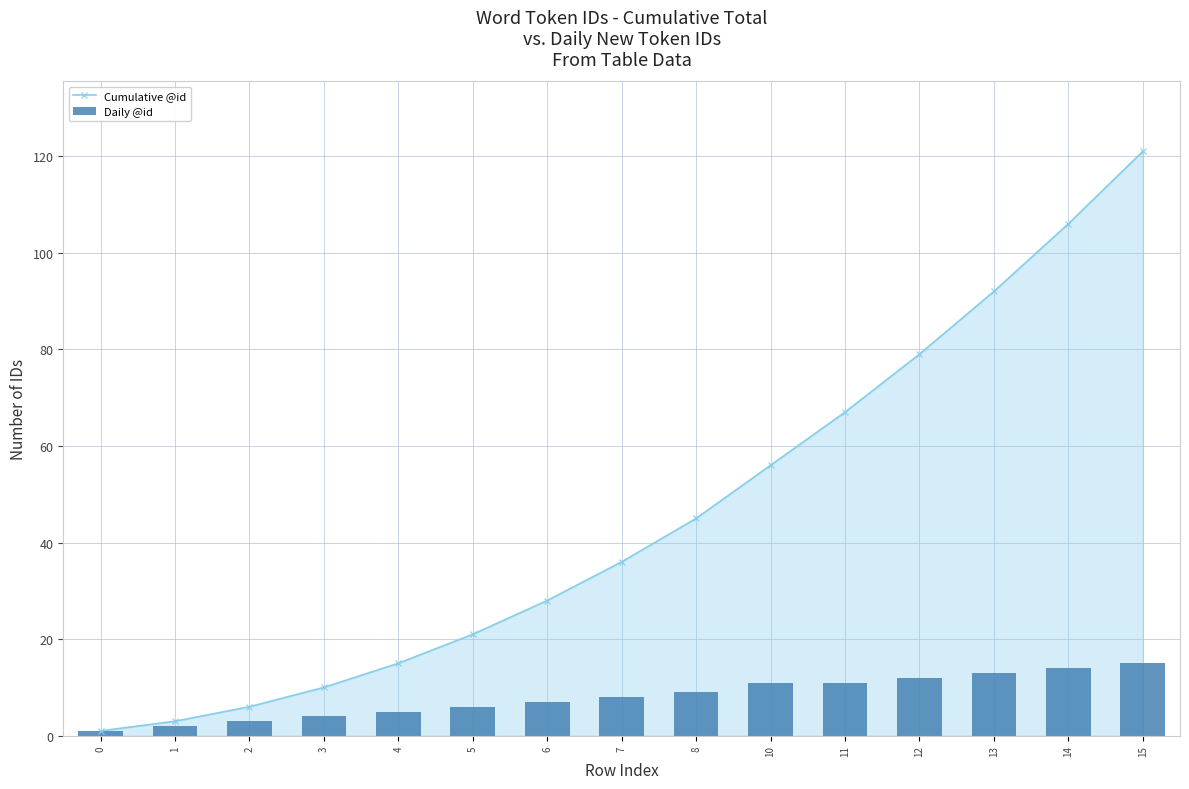

Reading left to right, extract all data points from this chart.

Cumulative @id: 1	3	6	10	15	21	28	36	45	56	67	79	92	106	121
Daily @id: 1	2	3	4	5	6	7	8	9	11	11	12	13	14	15